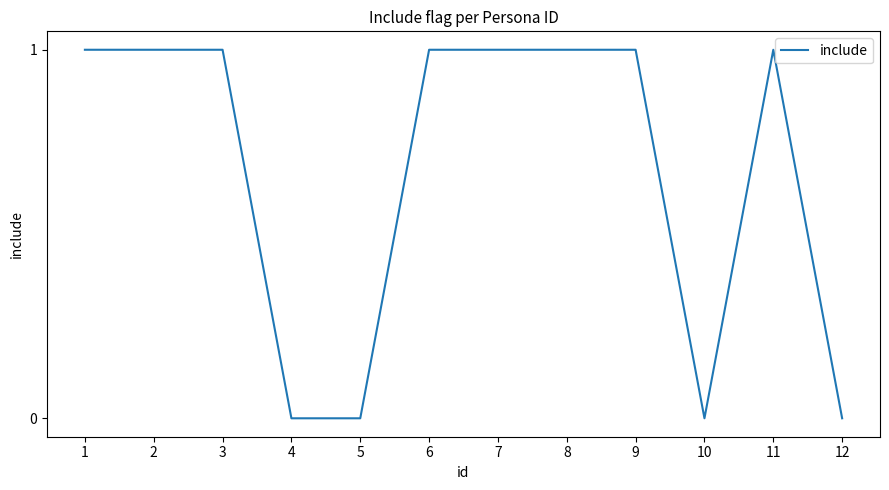

What is the change in value from 1 to 4?

-1